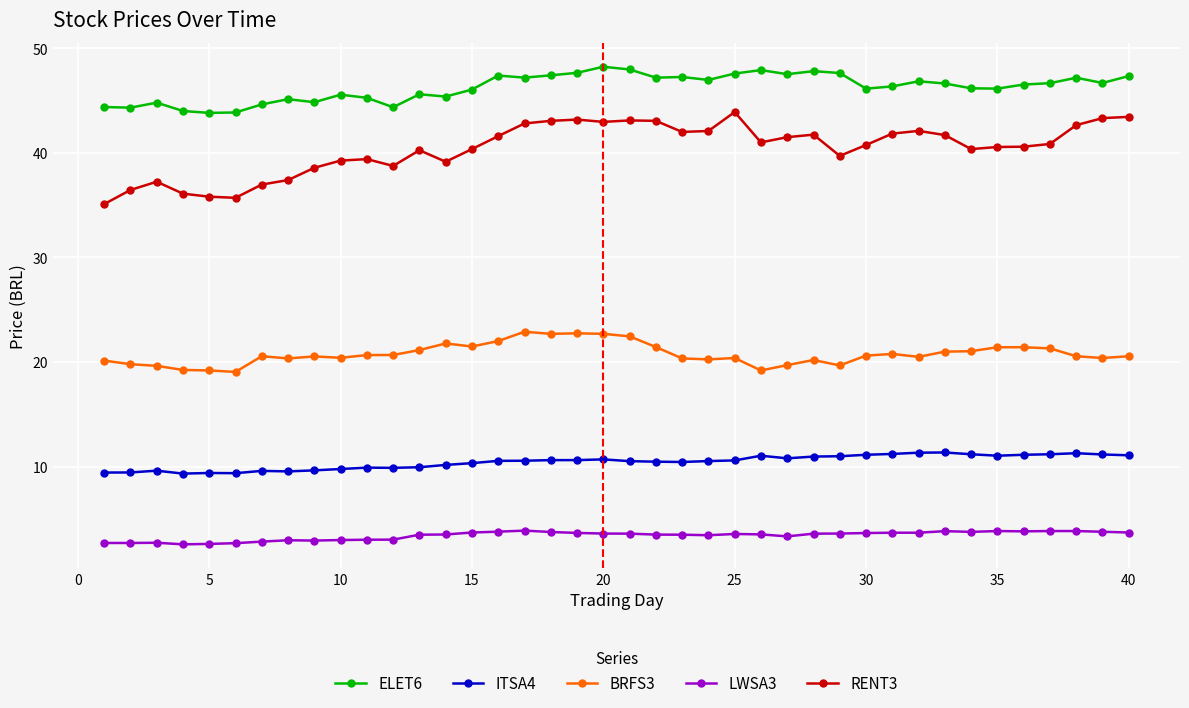

What is the sum of all BRFS3 values?

831.1